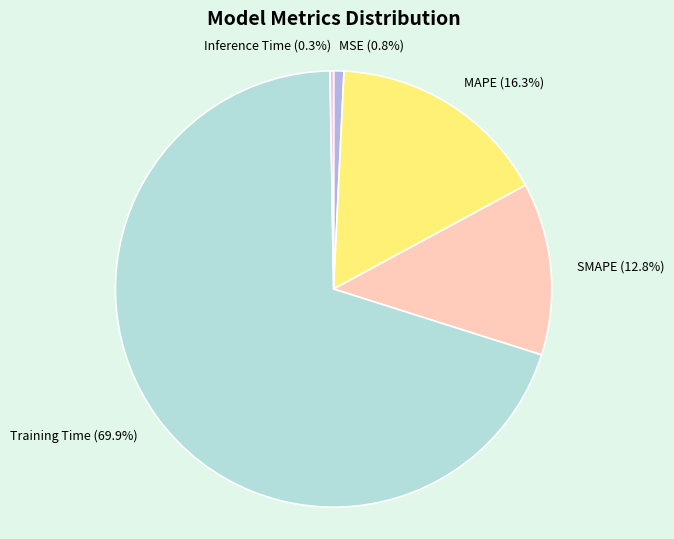

What percentage is NOT represented by SMAPE?

87.2%